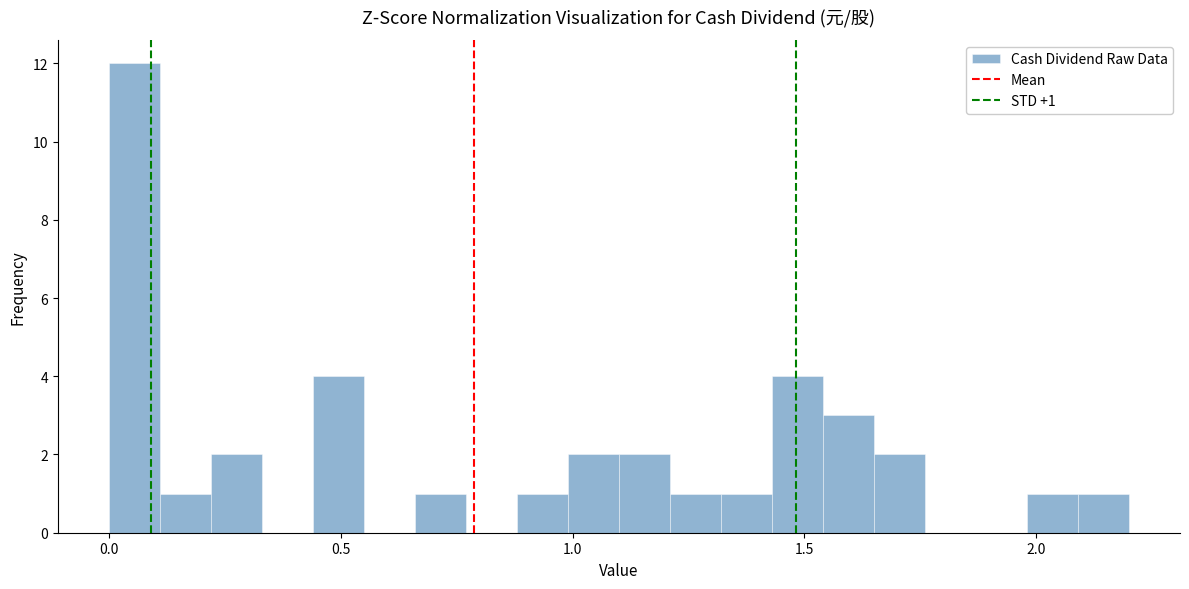

Around what value on the x-axis is the tallest bar? Give the approximate position of its centre, as read against the axis.

0.05